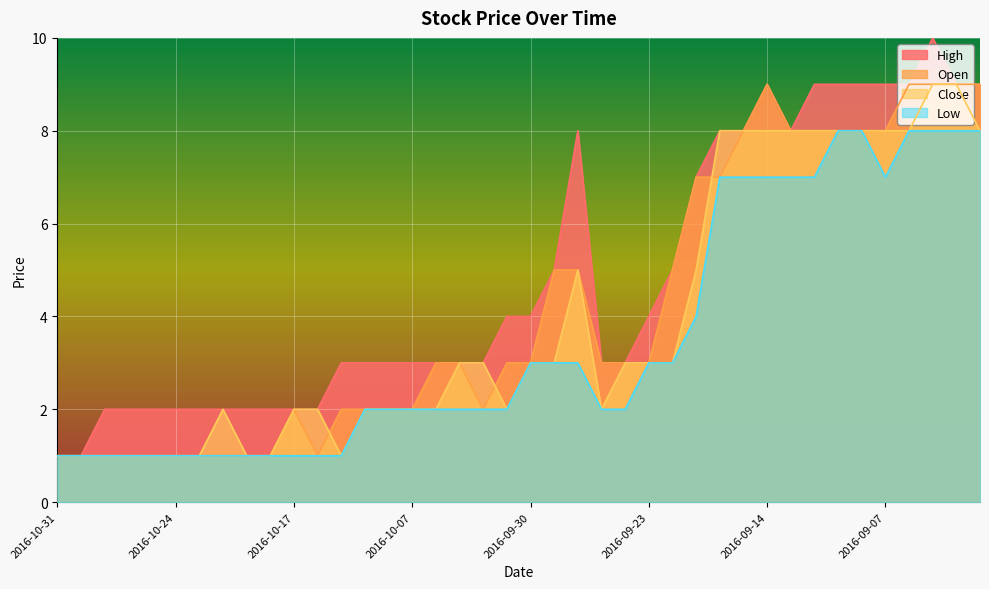

How many interior local peaks does the High series have?

3